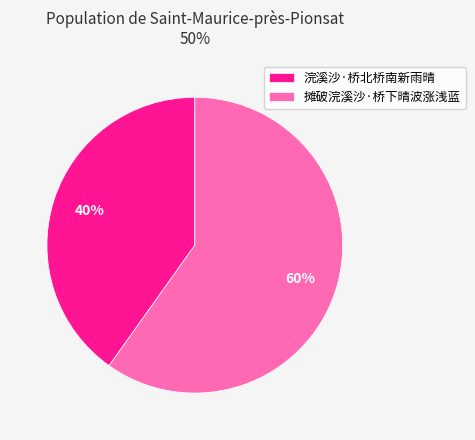

The 摊破浣溪沙·桥下晴波涨浅蓝 slice represents 49% of the pie. True or false?

False